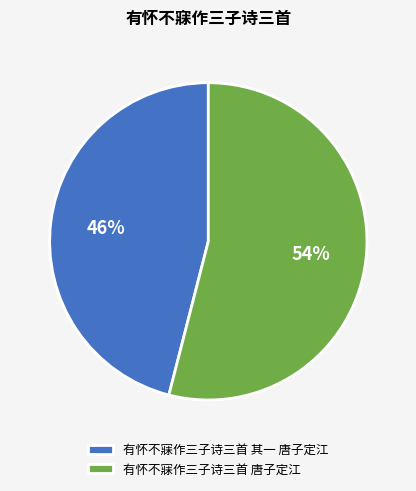

Which has a higher value, 有怀不寐作三子诗三首 其一 唐子定江 or 有怀不寐作三子诗三首 唐子定江?

有怀不寐作三子诗三首 唐子定江